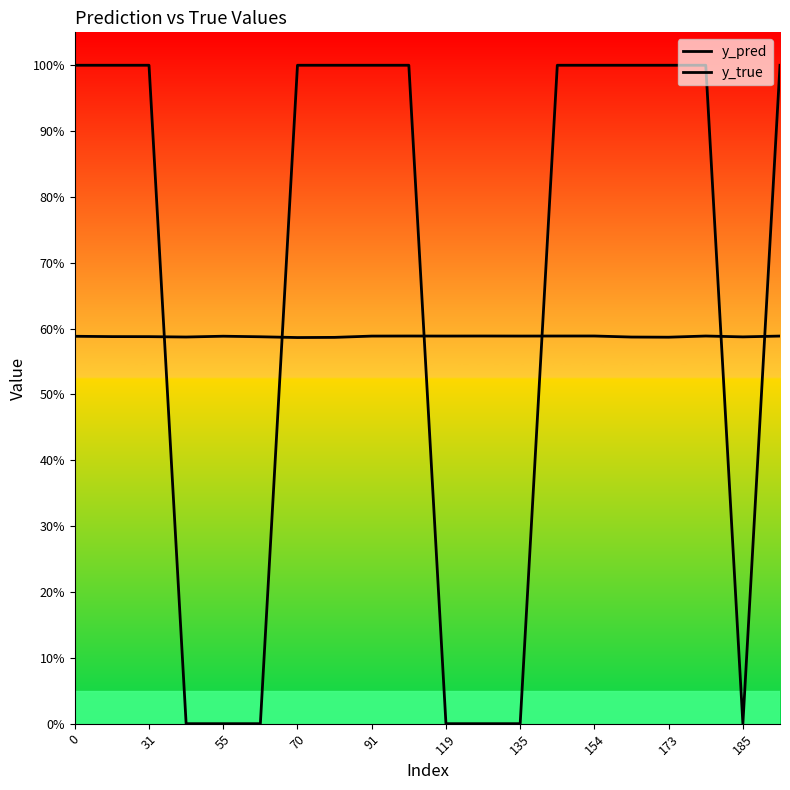

The value of y_pred at 31 is 0.6. True or false?

True